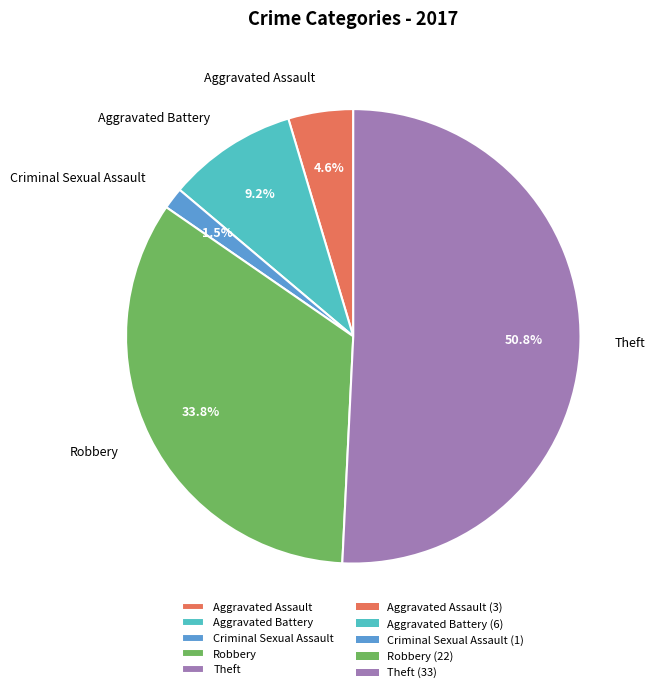

How many slices are in this pie chart?

5